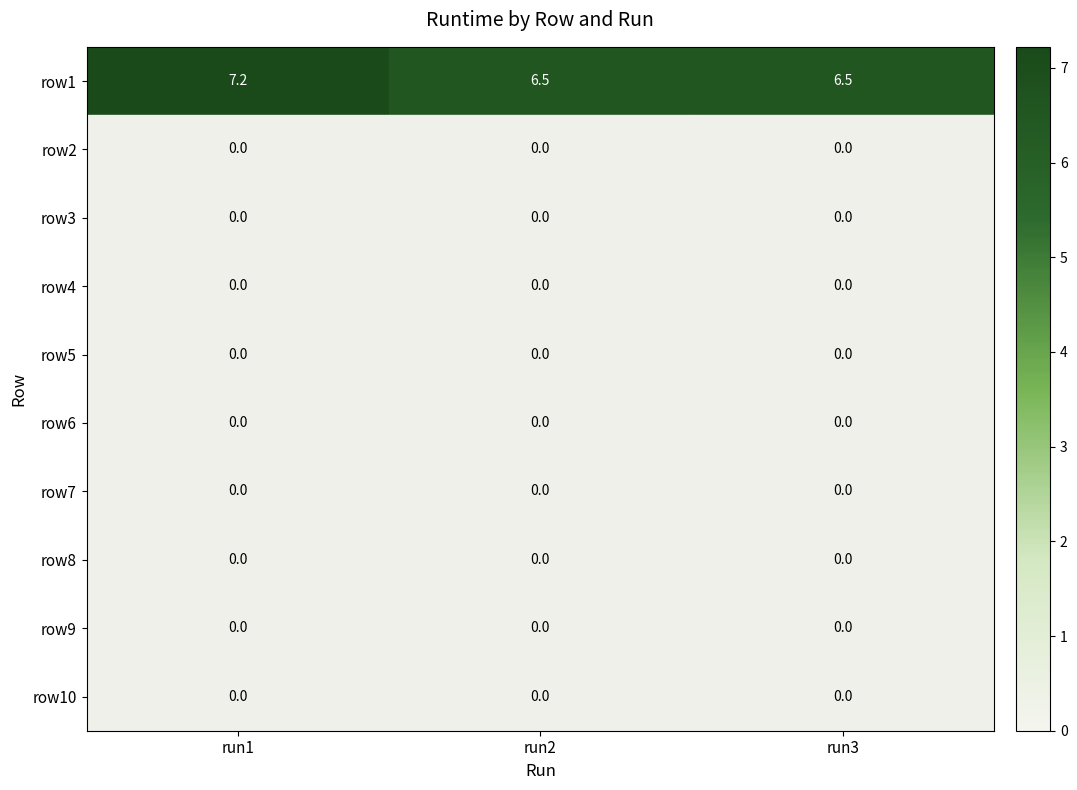

Which series changed the most between run1 and run2?

row1